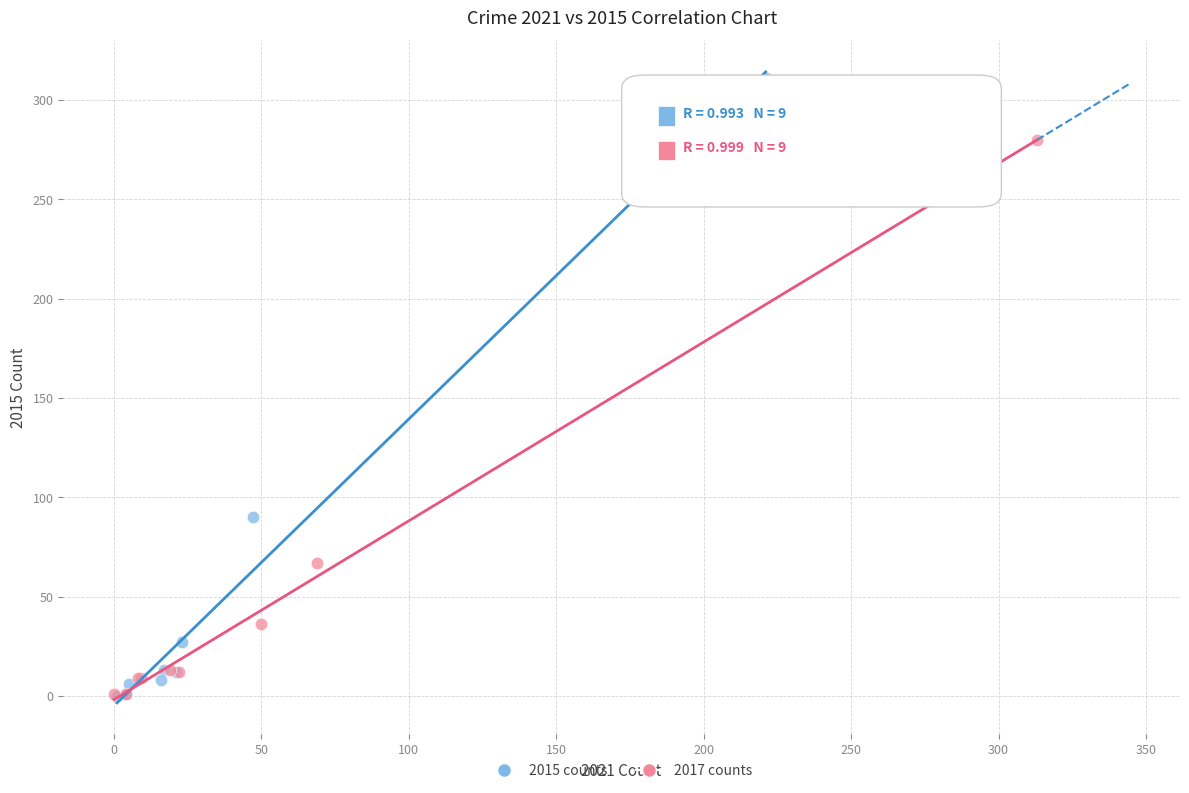

Which series has the largest Y range (max minus min)?

2015 counts